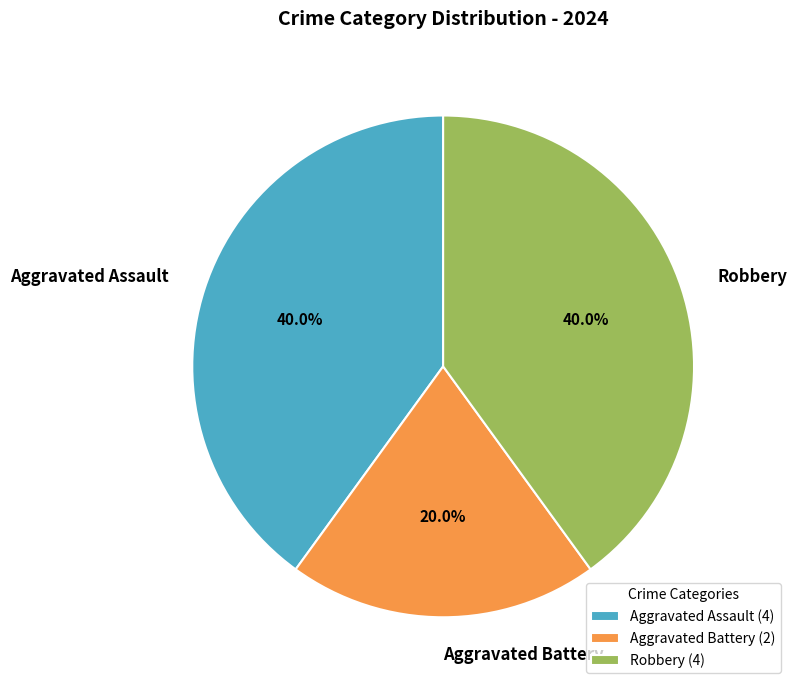

Which has a higher value, Robbery or Aggravated Battery?

Robbery